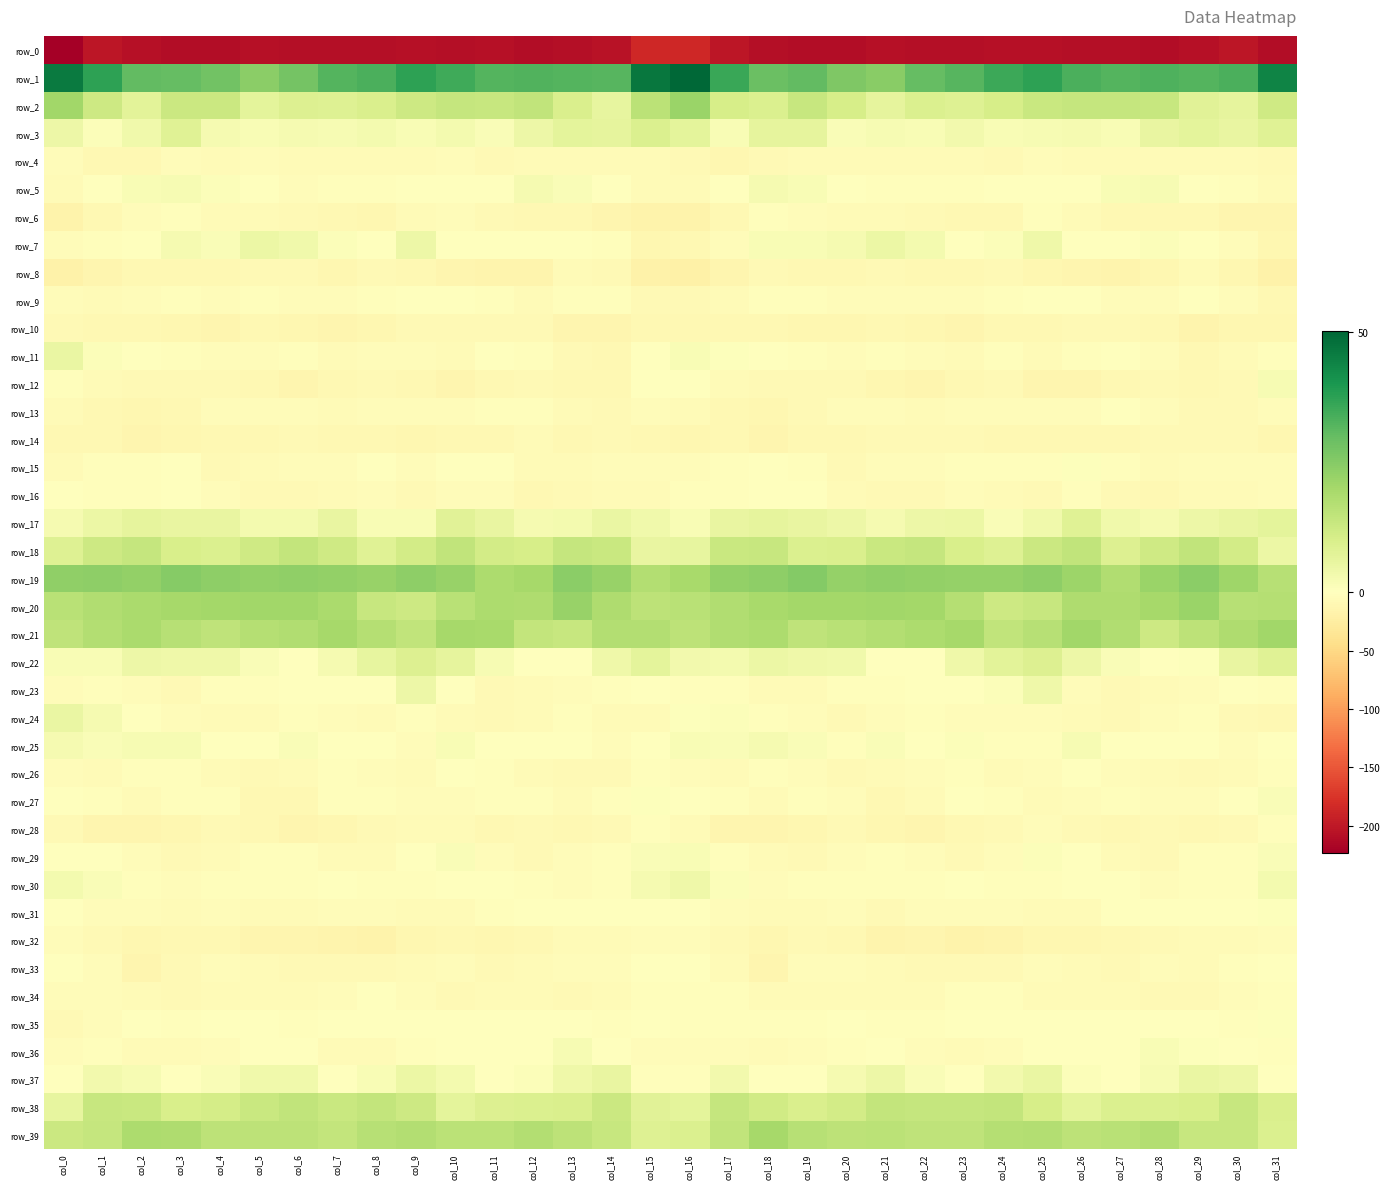

What is the approximate value of row_16 at col_14?

-5.9